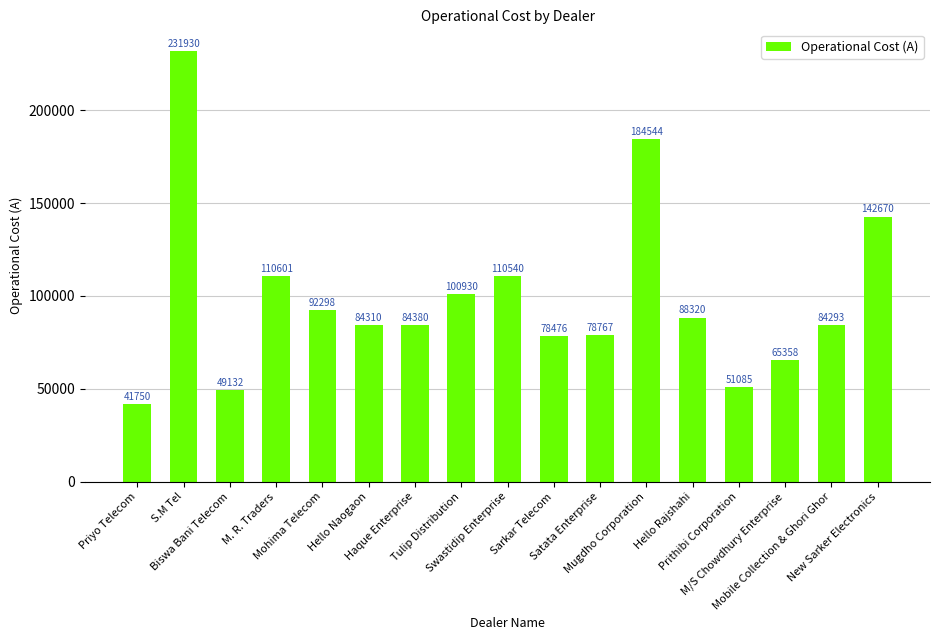

What is the change in value from M. R. Traders to Hello Rajshahi?

-22281